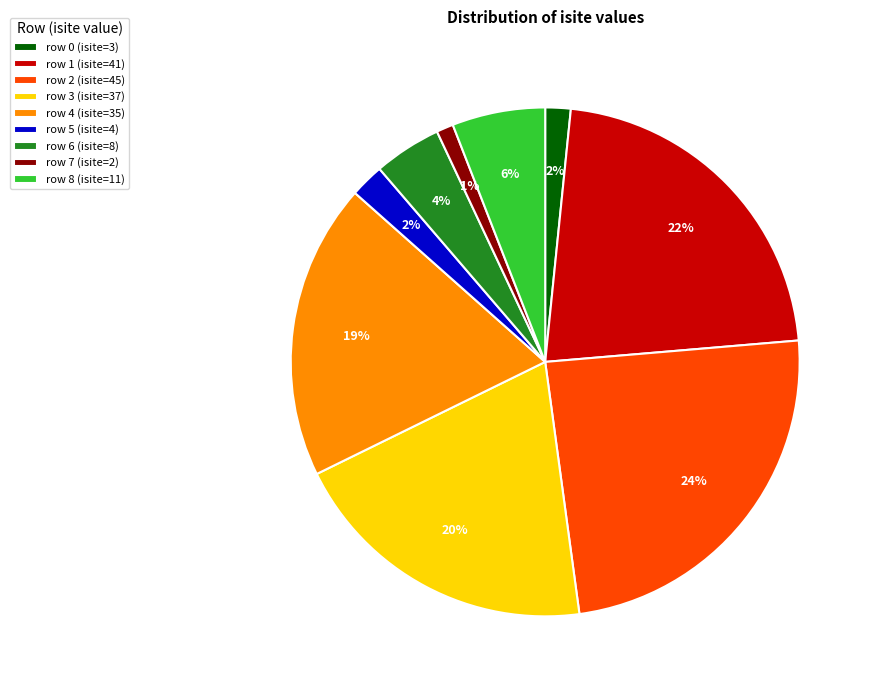

What is the ratio of the value at row 1 (isite=41) to the value at row 4 (isite=35)?

1.2